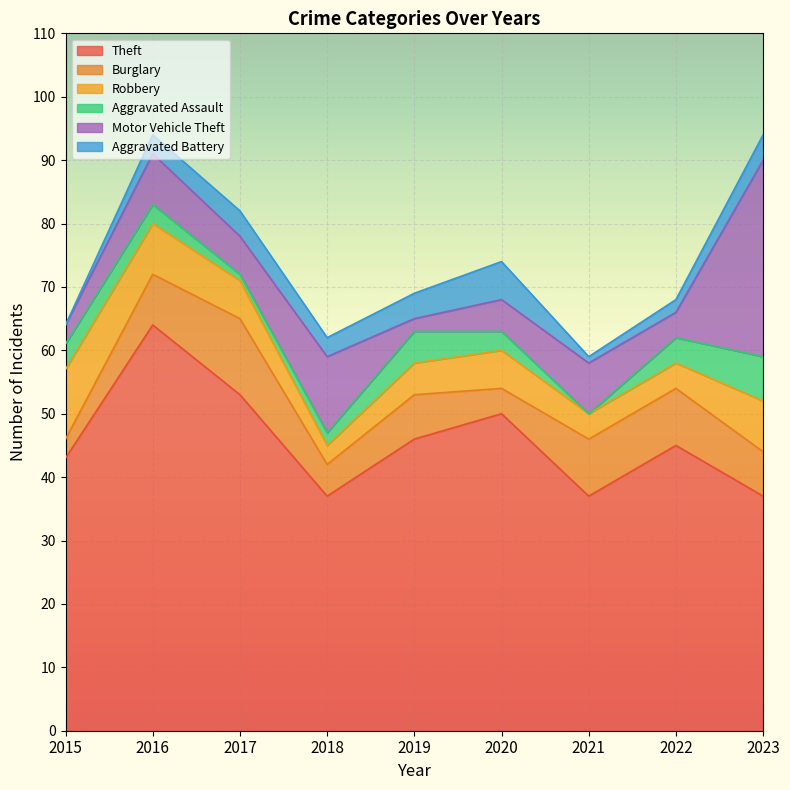

How many data points in Burglary are above 7?

4